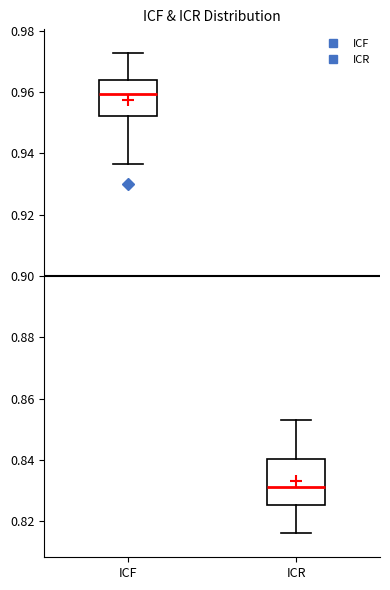

Reading left to right, read every box against the y-axis: the position of its median line, the range the box covers, and the ends of its whiskers. The values are not printed on the chart, so give them approximately, as read against the axis.

ICF: median 0.960, box 0.952 to 0.964, whiskers 0.936 to 0.972
ICR: median 0.832, box 0.826 to 0.840, whiskers 0.816 to 0.852